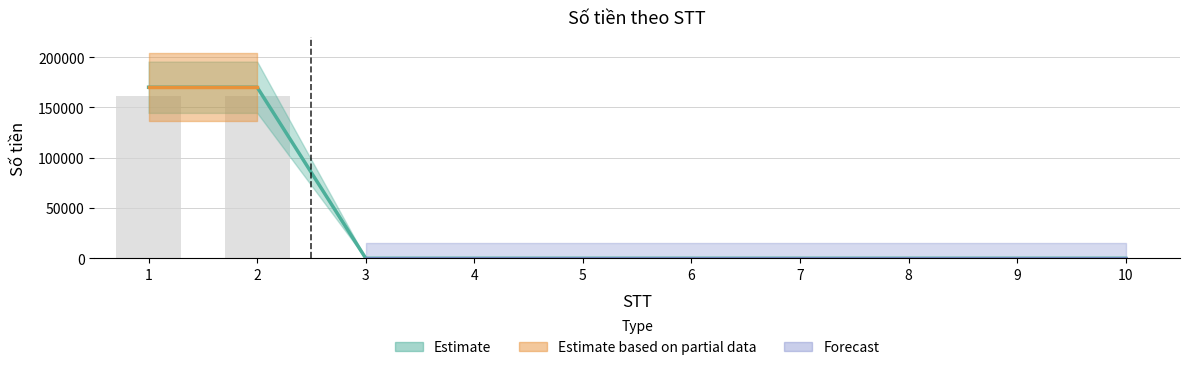

Does the chart contain stacked bars?

No